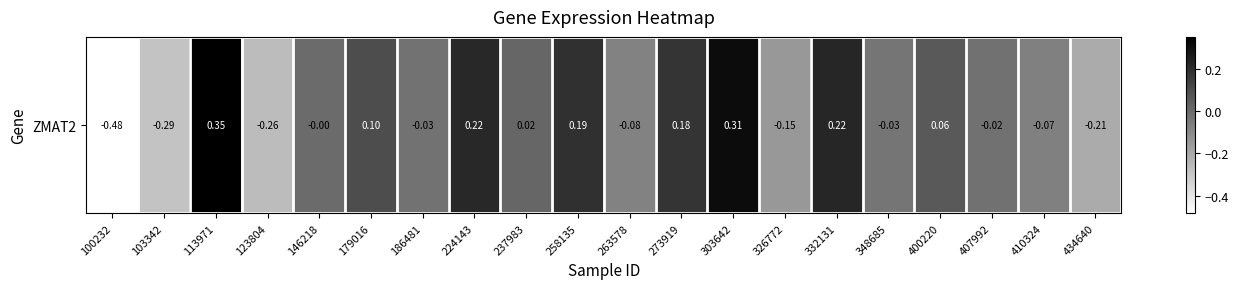

Rank the categories by value from lowest to highest.

100232, 103342, 123804, 434640, 326772, 263578, 410324, 348685, 186481, 407992, 146218, 237983, 400220, 179016, 273919, 258135, 224143, 332131, 303642, 113971